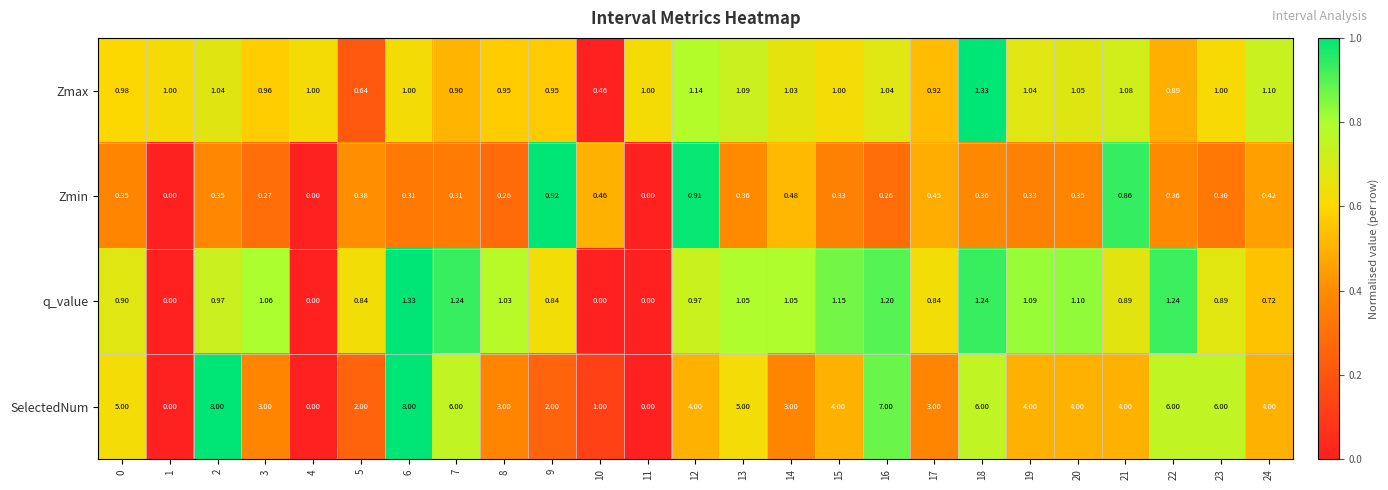

Between 2 and 13, which series saw the biggest shift?

SelectedNum